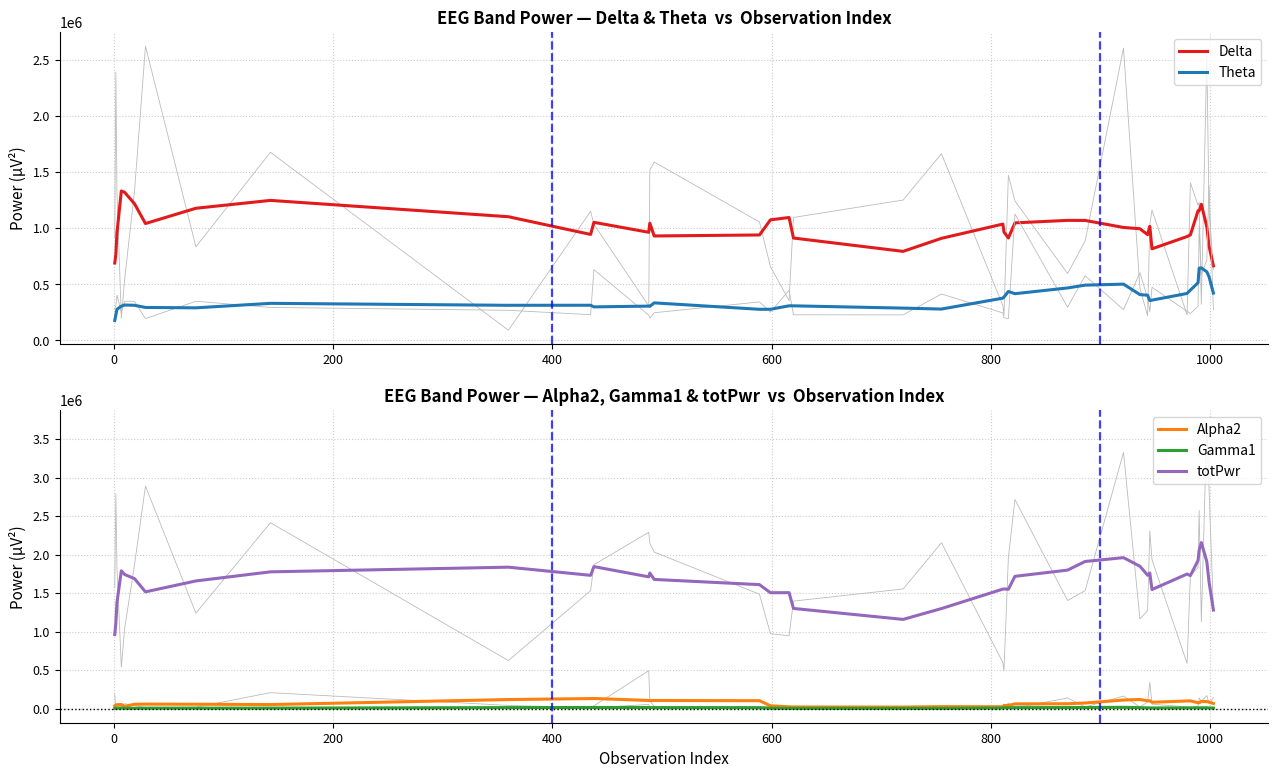

What are all the series names shown in the legend?

Delta, Theta, Alpha2, Gamma1, totPwr